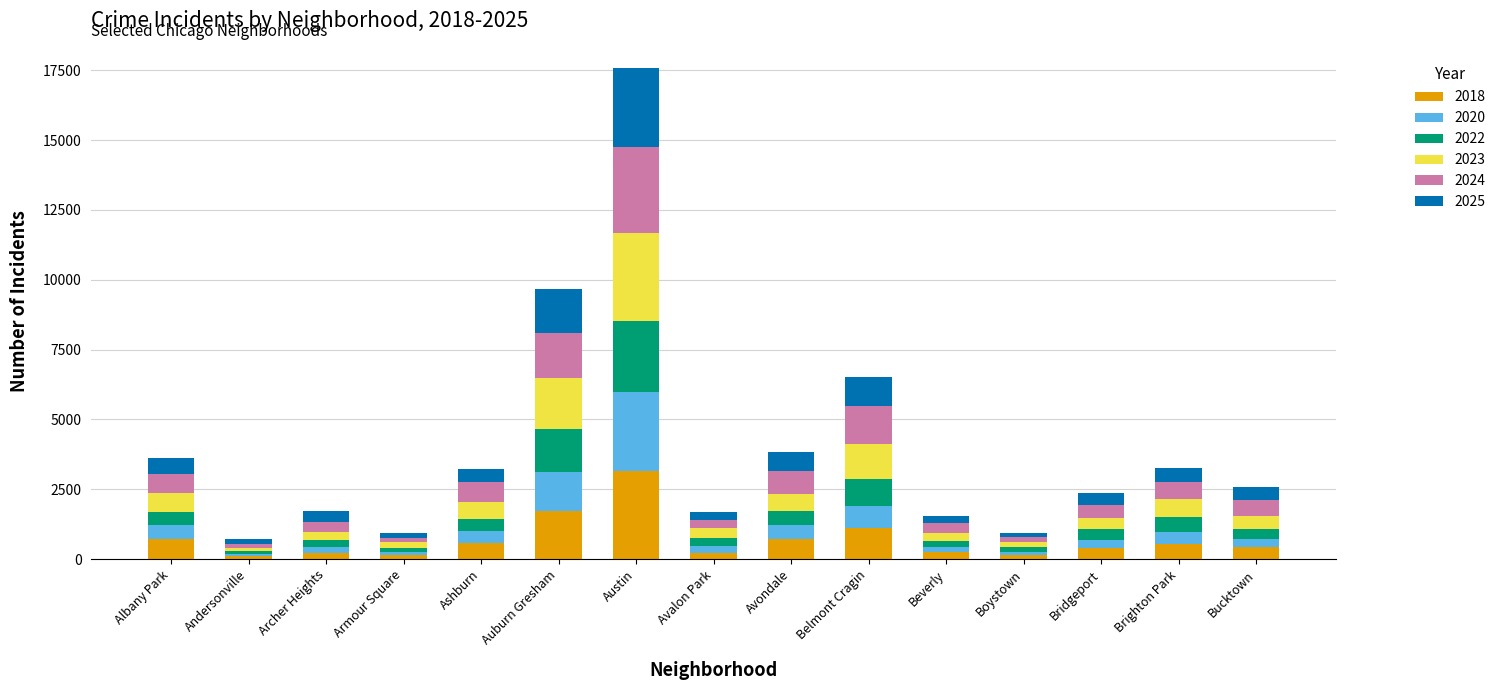

What is the value of the 2018 bar at the 5th from the left?

567